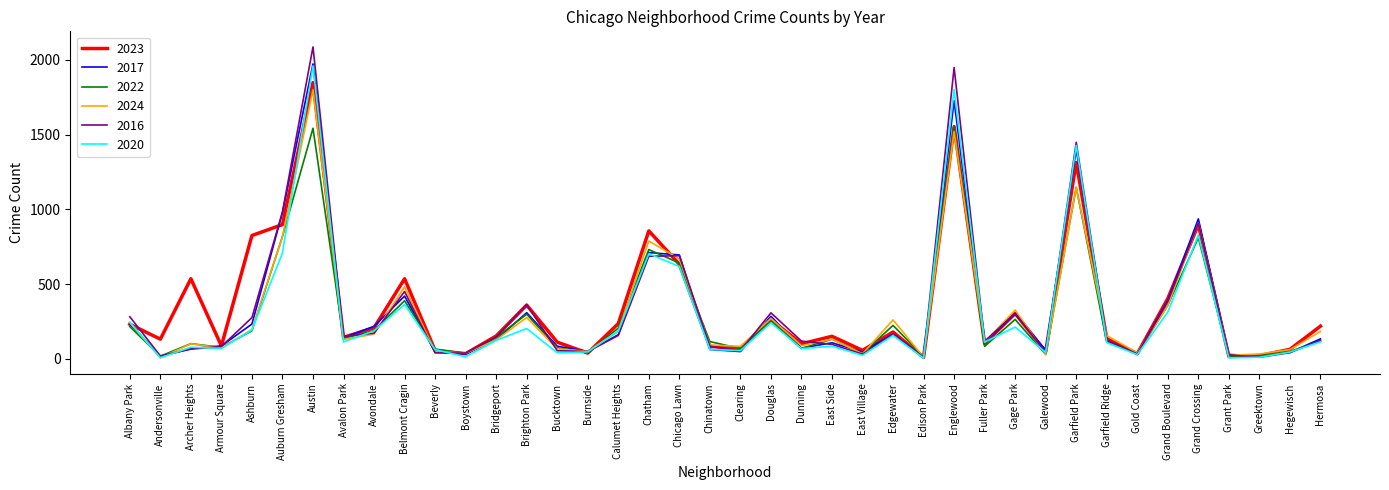

What is the total value across all series at Auburn Gresham?

5202